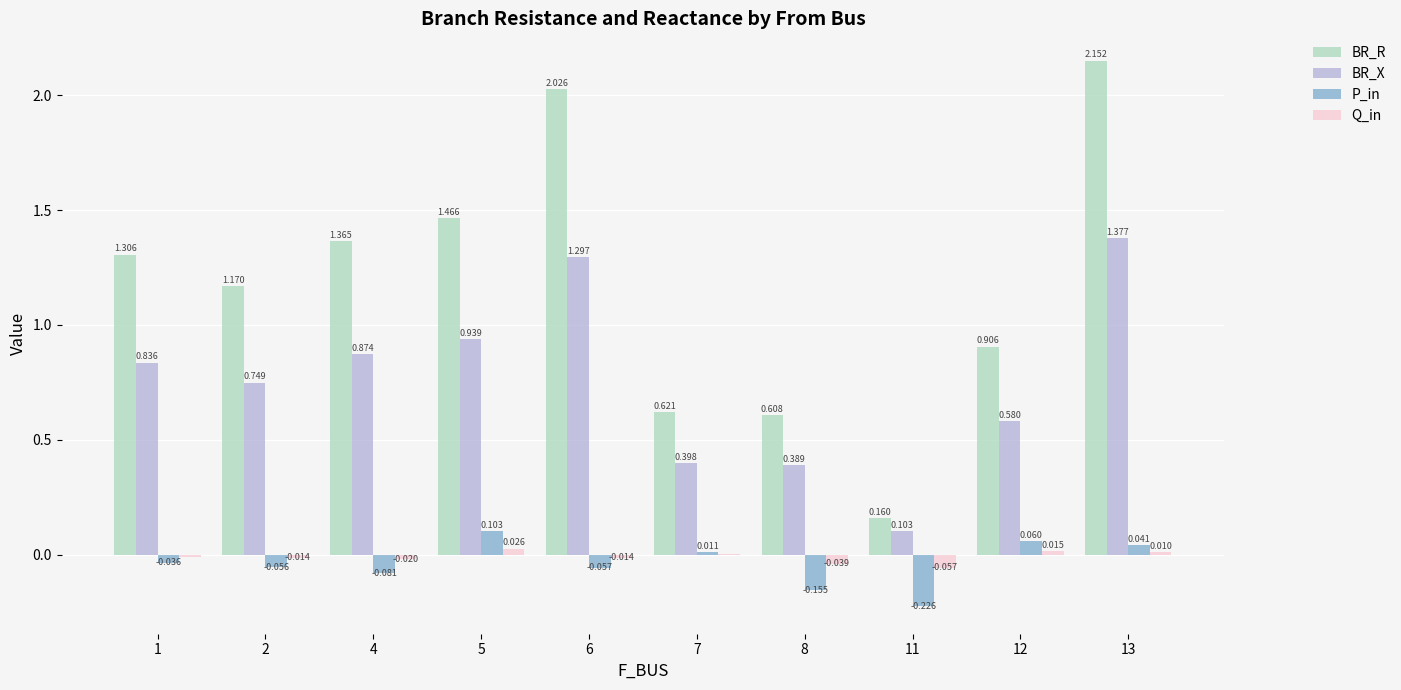

How many positive values does the Q_in series have?

4